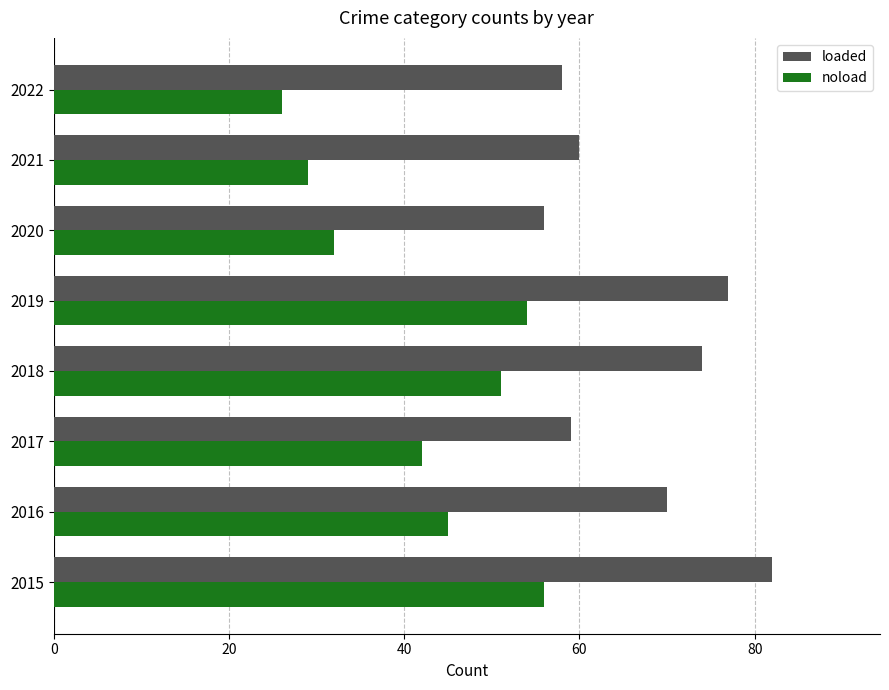

List the series in order of their peak value, highest first.

loaded, noload